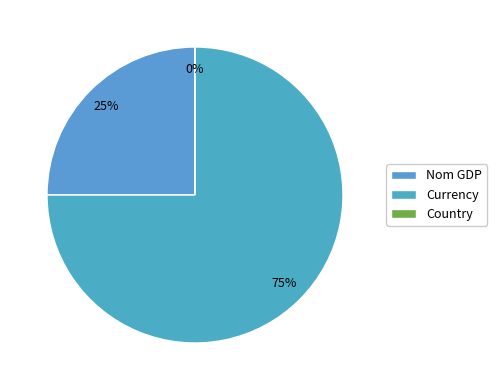

Is there a majority slice in this chart?

Yes